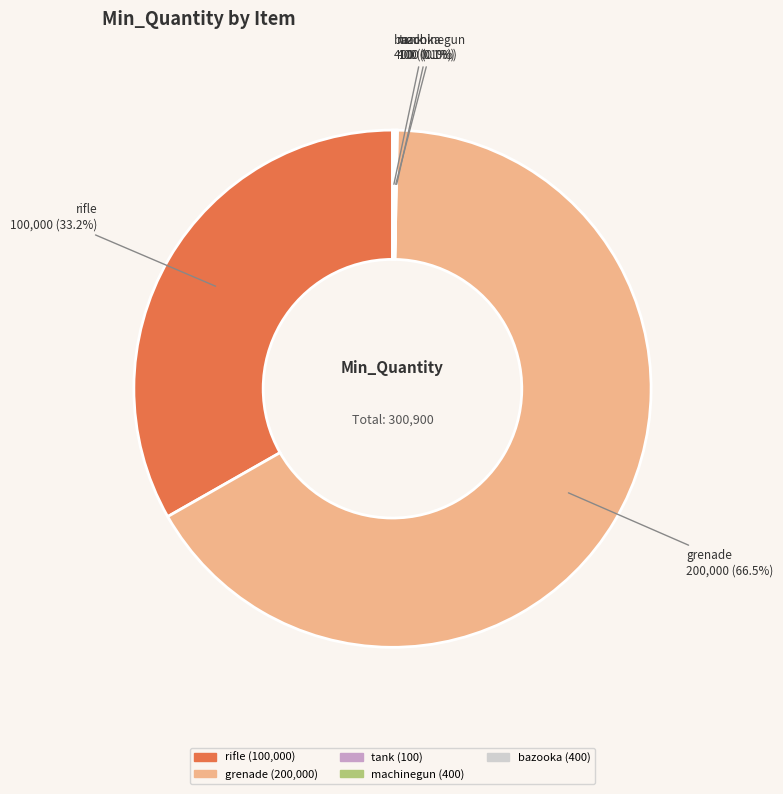

To the nearest percent, what is the average slice percentage?

20%